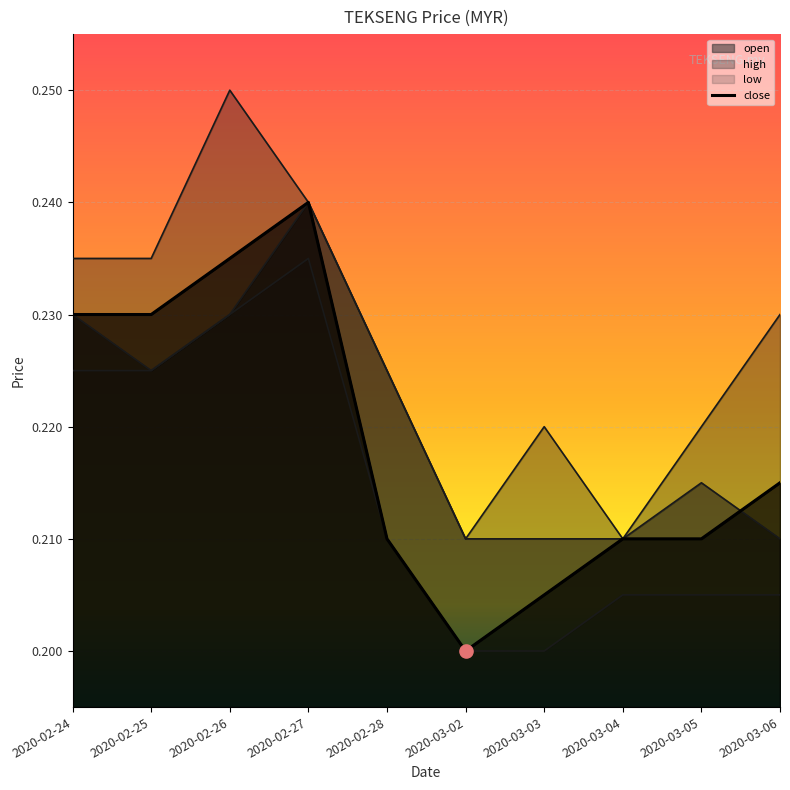

Which series contains the lowest Y value?

low